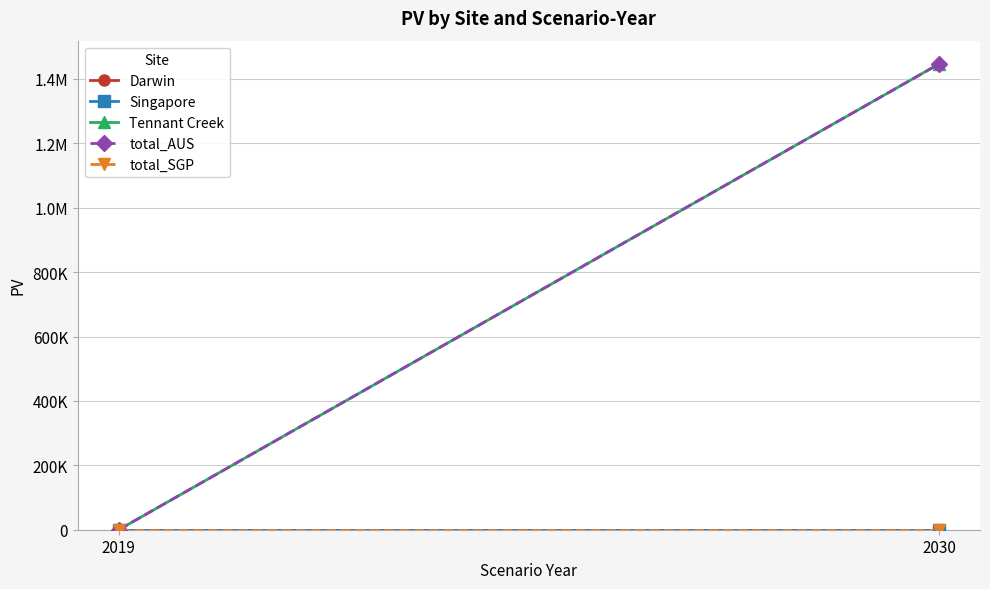

How many distinct data groups are displayed?

5